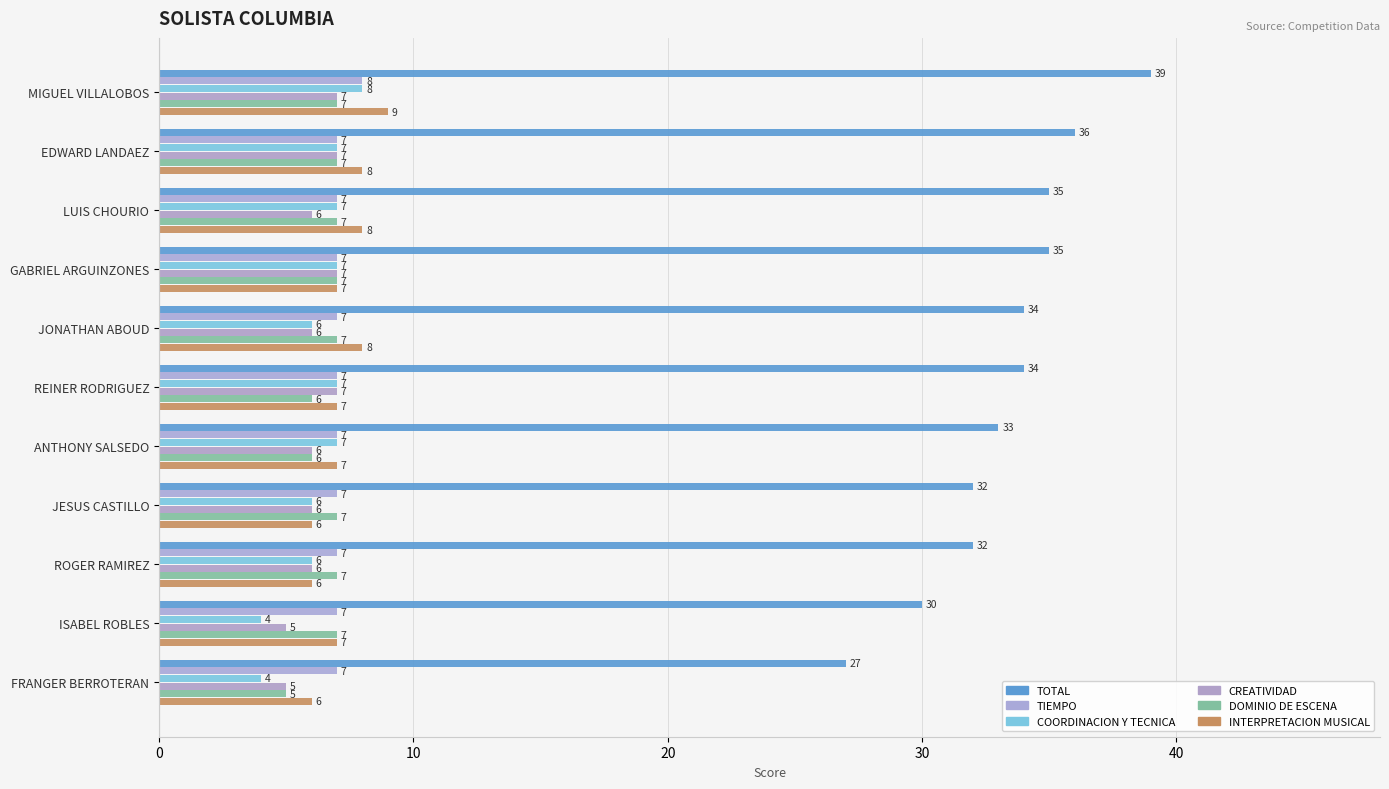

How many data points does each series have?

11